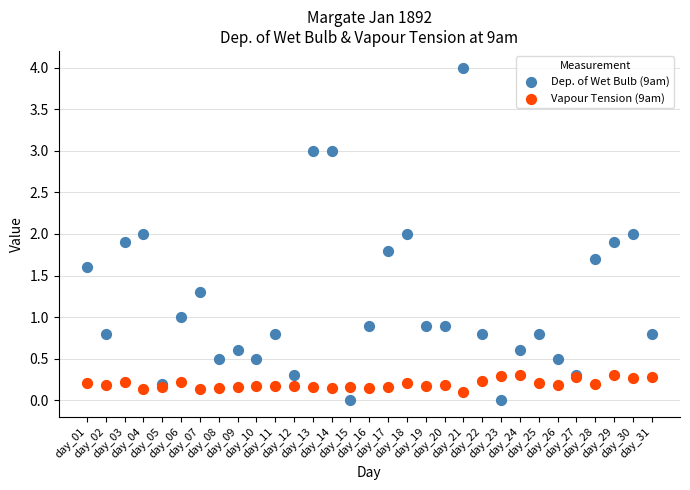

Which series contains the highest Y value?

Dep. of Wet Bulb (9am)